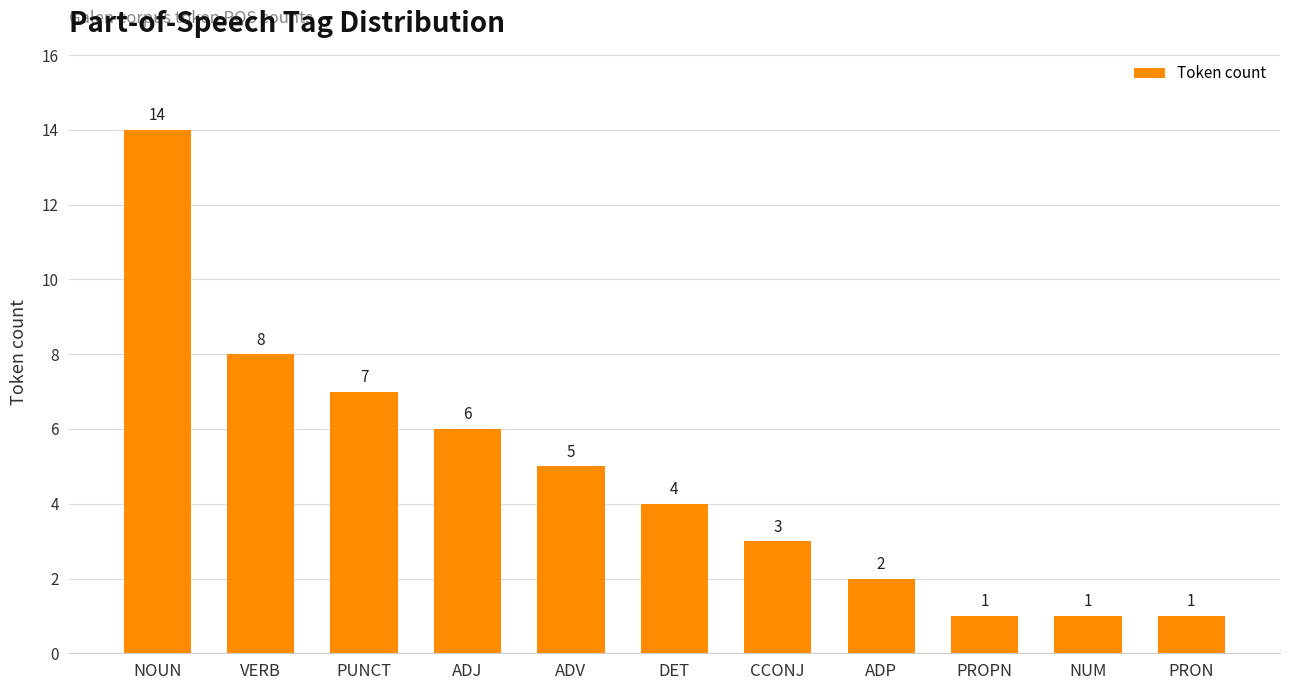

At which label does the data first exceed 4?

NOUN